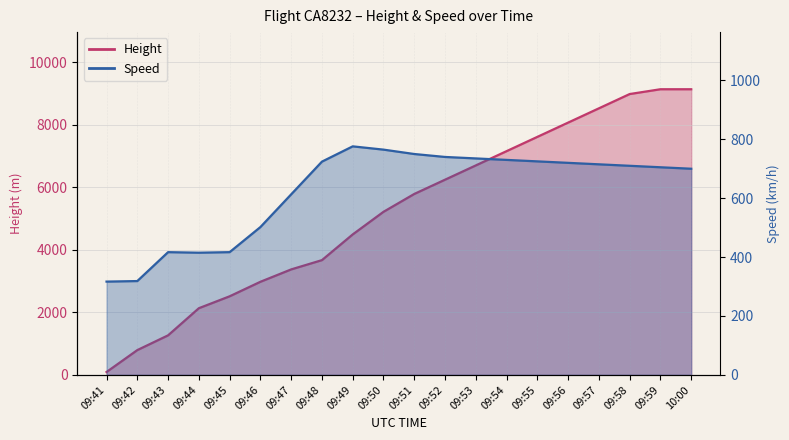

At which label does Speed first exceed 715?

09:48